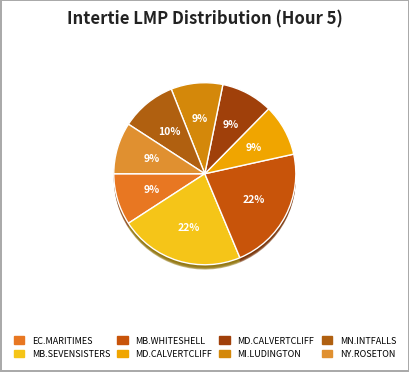

How many segments does this pie chart have?

8